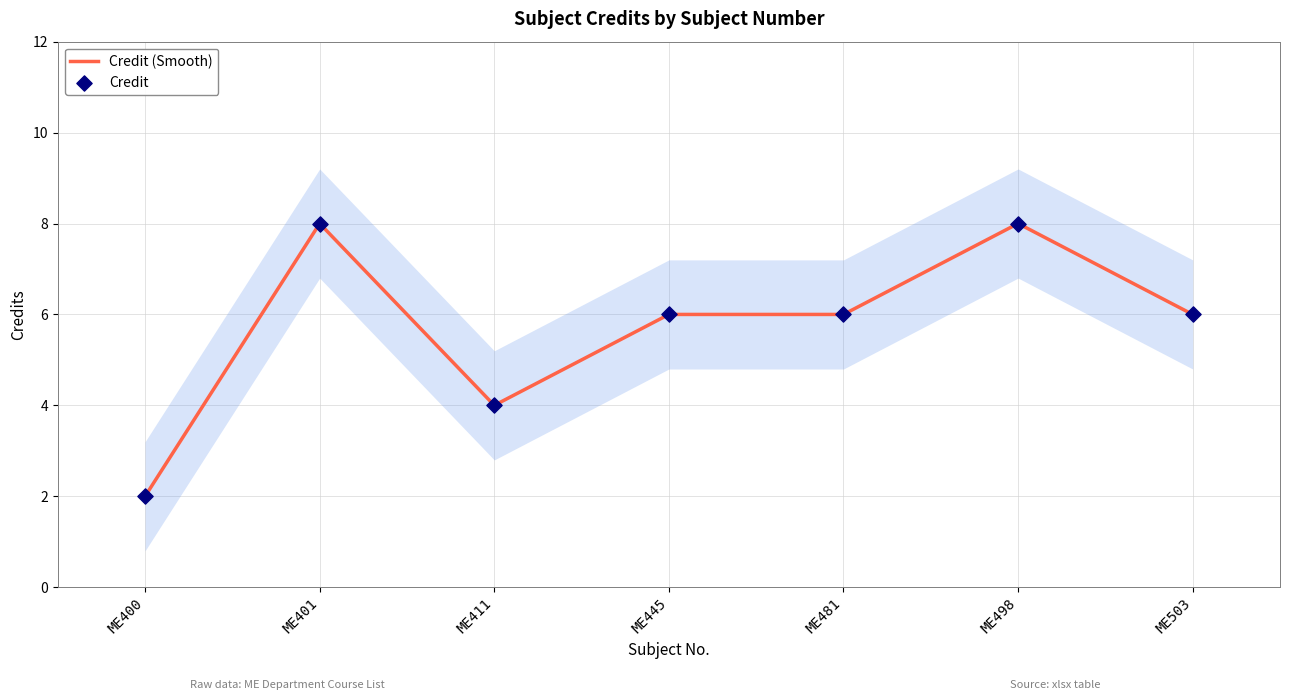

Which series has the largest total across all categories?

Credit (Smooth)